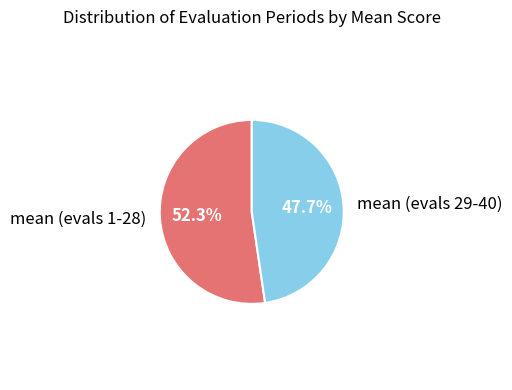

Is the sum of mean (evals 29-40) and mean (evals 1-28) greater than half?

Yes